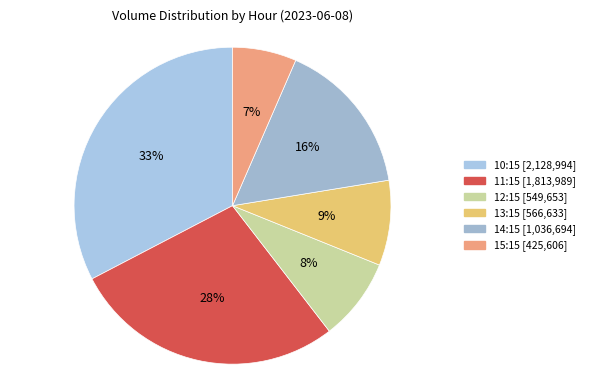

How many segments does this pie chart have?

6